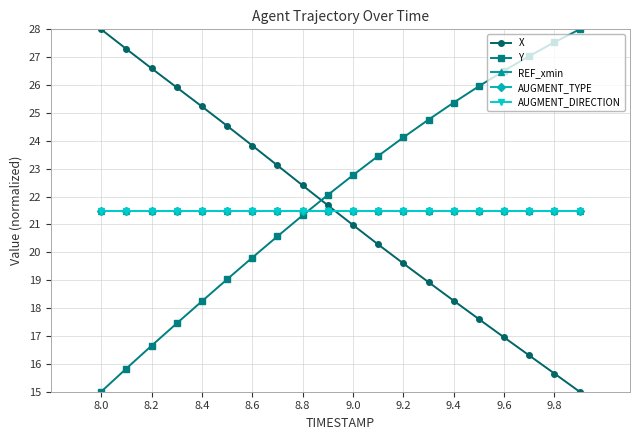

Reading right to left, transcribe all the data shown in this chart.

X: 15.0	15.7	16.3	16.9	17.6	18.3	18.9	19.6	20.3	21.0	21.7	22.4	23.1	23.8	24.5	25.2	25.9	26.6	27.3	28.0
Y: 28.0	27.5	27.0	26.5	26.0	25.4	24.8	24.1	23.5	22.8	22.1	21.3	20.6	19.8	19.0	18.2	17.5	16.6	15.8	15.0
REF_xmin: 21.5	21.5	21.5	21.5	21.5	21.5	21.5	21.5	21.5	21.5	21.5	21.5	21.5	21.5	21.5	21.5	21.5	21.5	21.5	21.5
AUGMENT_TYPE: 21.5	21.5	21.5	21.5	21.5	21.5	21.5	21.5	21.5	21.5	21.5	21.5	21.5	21.5	21.5	21.5	21.5	21.5	21.5	21.5
AUGMENT_DIRECTION: 21.5	21.5	21.5	21.5	21.5	21.5	21.5	21.5	21.5	21.5	21.5	21.5	21.5	21.5	21.5	21.5	21.5	21.5	21.5	21.5